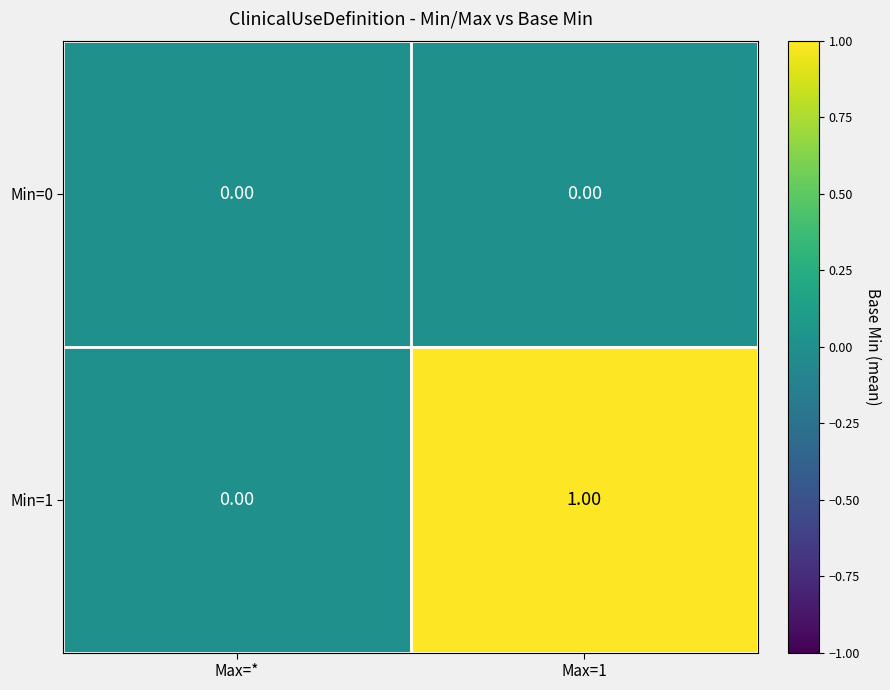

Which series has the widest spread of values?

Min=1